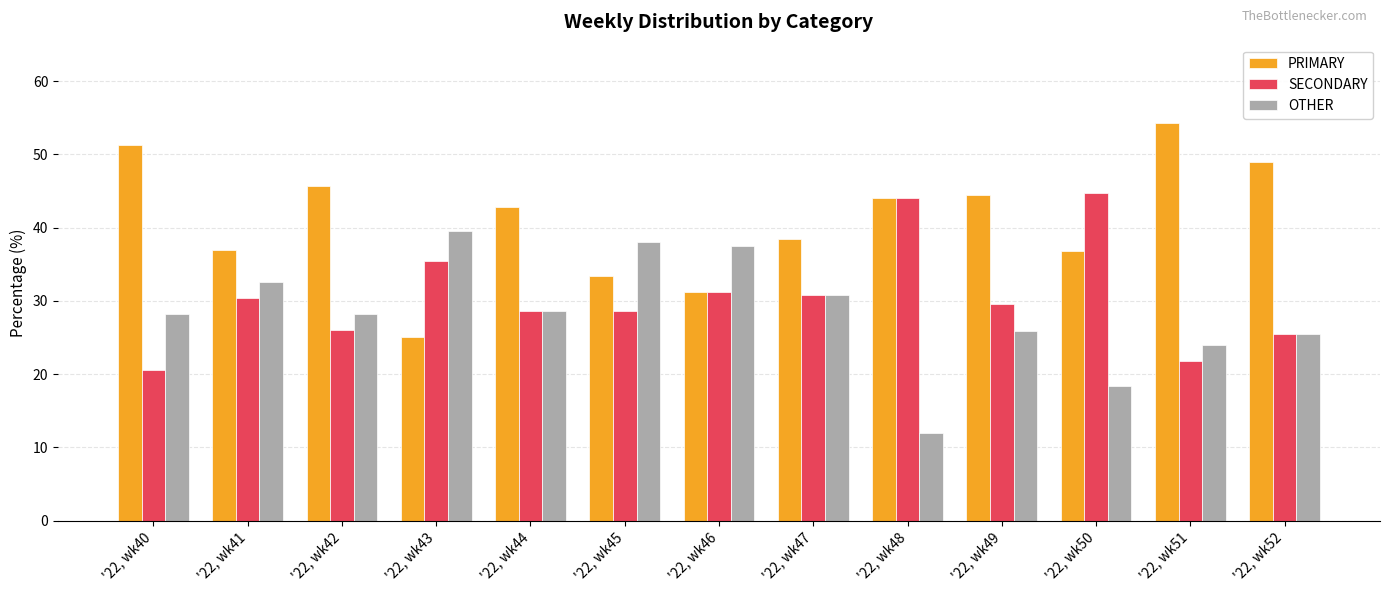

At how many categories does at least one series exceed 13?

13